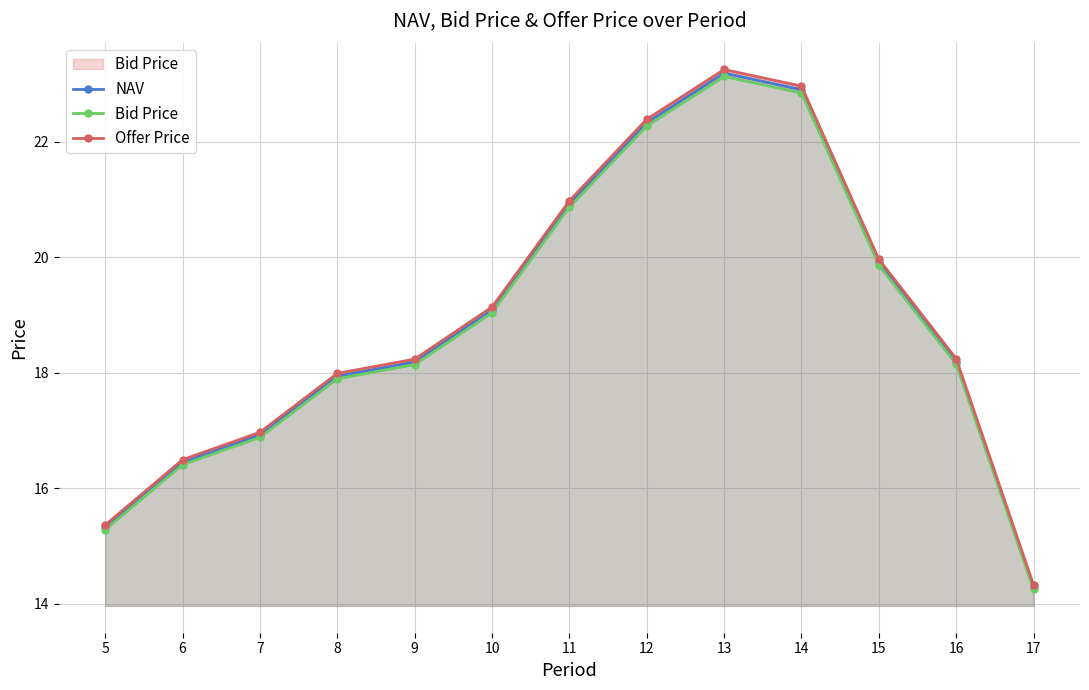

Does the chart display data point markers on the line(s)?

Yes